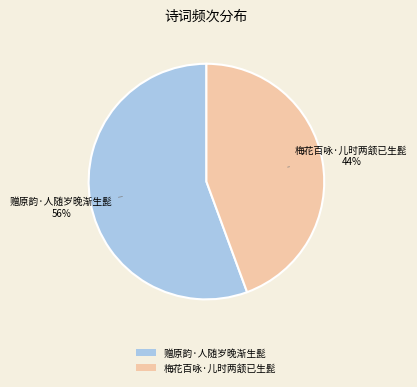

Approximately how many times larger is the value at 梅花百咏·儿时两颔已生髭 compared to 赠原韵·人随岁晚渐生髭?

0.8